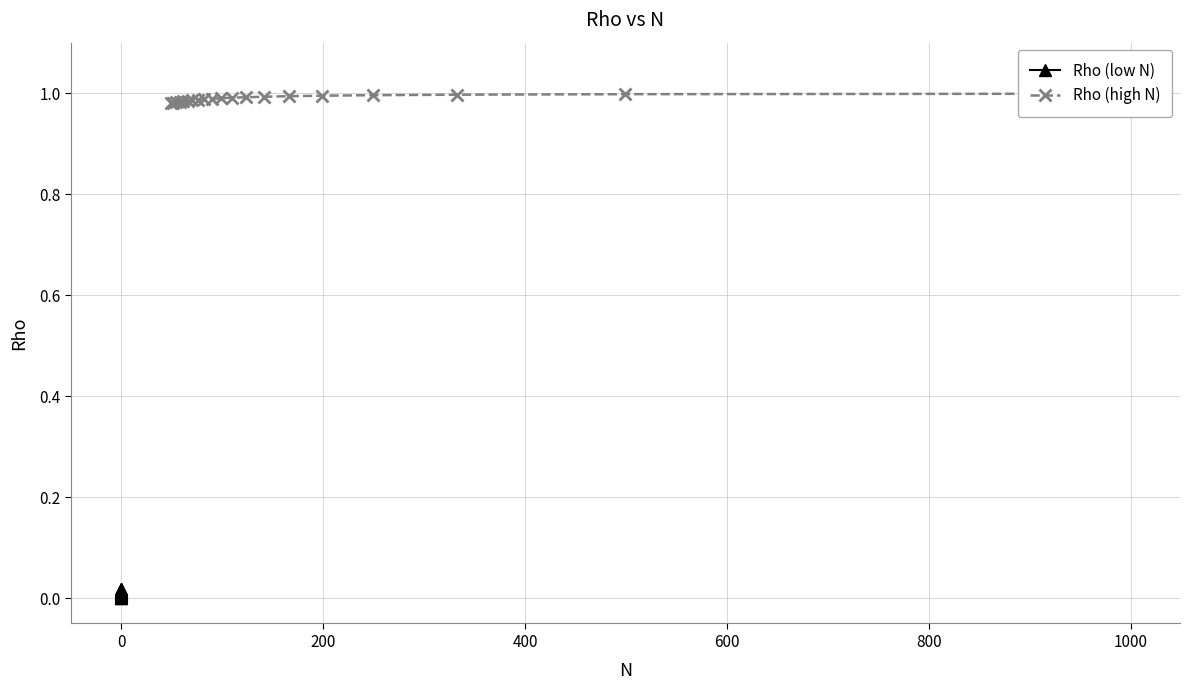

At how many categories does at least one series exceed 0?

20